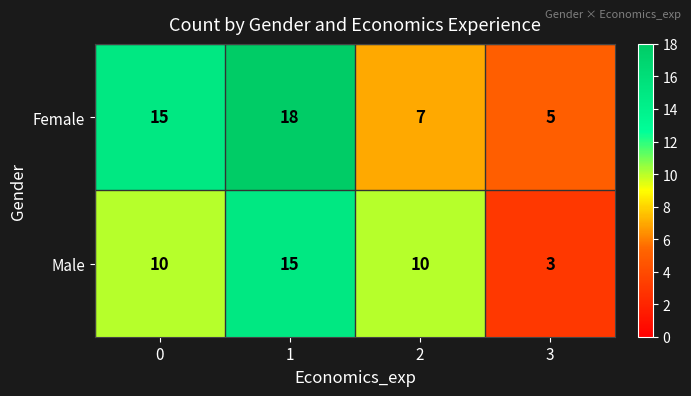

At which category does the chart reach its minimum across all series?

3